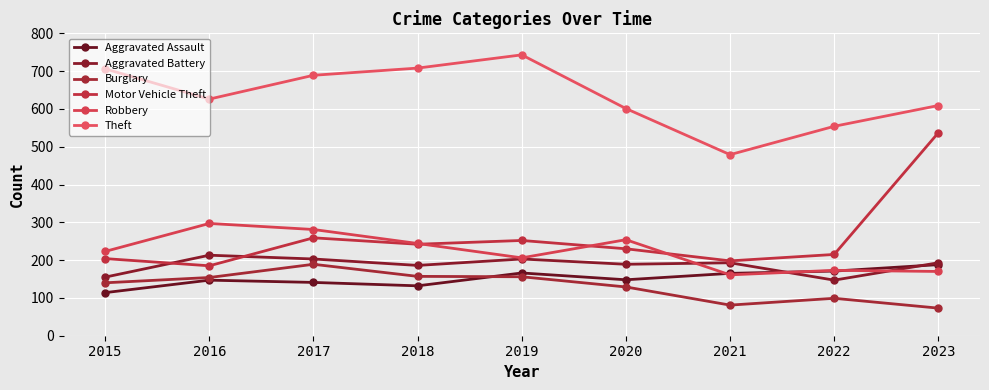

The Aggravated Battery series shows 193 at 2021. True or false?

True